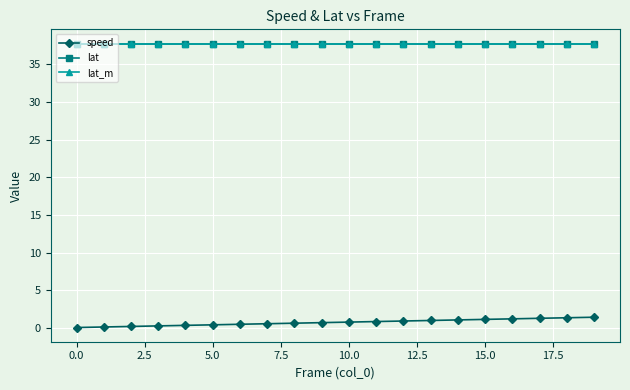

What is the value of the lat_m point at the 13th from the left?

37.8